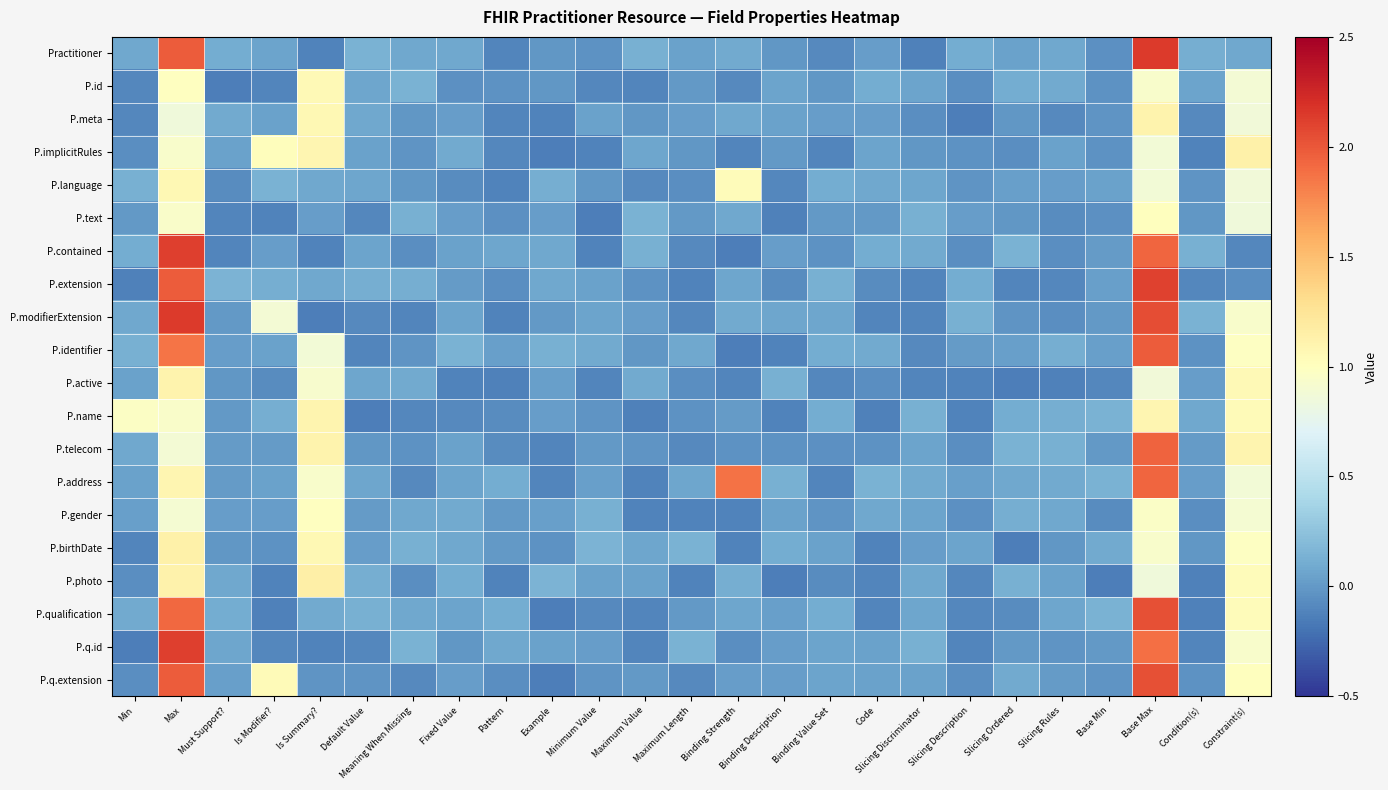

Reading left to right, transcribe all the data shown in this chart.

Practitioner: Min=0.1	Max=2.0	Must Support?=0.1	Is Modifier?=0.1	Is Summary?=-0.1	Default Value=0.1	Meaning When Missing=0.1	Fixed Value=0.1	Pattern=-0.1	Example=-0.0	Minimum Value=-0.0	Maximum Value=0.1	Maximum Length=0.0	Binding Strength=0.1	Binding Description=-0.0	Binding Value Set=-0.1	Code=0.0	Slicing Discriminator=-0.1	Slicing Description=0.1	Slicing Ordered=0.0	Slicing Rules=0.1	Base Min=-0.0	Base Max=2.1	Condition(s)=0.1	Constraint(s)=0.1
P.id: Min=-0.1	Max=1.0	Must Support?=-0.1	Is Modifier?=-0.1	Is Summary?=1.1	Default Value=0.1	Meaning When Missing=0.1	Fixed Value=-0.1	Pattern=-0.0	Example=-0.0	Minimum Value=-0.1	Maximum Value=-0.1	Maximum Length=-0.0	Binding Strength=-0.1	Binding Description=0.1	Binding Value Set=-0.0	Code=0.1	Slicing Discriminator=0.1	Slicing Description=-0.1	Slicing Ordered=0.1	Slicing Rules=0.1	Base Min=-0.0	Base Max=0.9	Condition(s)=0.1	Constraint(s)=0.9
P.meta: Min=-0.1	Max=0.9	Must Support?=0.1	Is Modifier?=0.0	Is Summary?=1.1	Default Value=0.1	Meaning When Missing=-0.0	Fixed Value=0.0	Pattern=-0.1	Example=-0.1	Minimum Value=0.1	Maximum Value=-0.0	Maximum Length=0.0	Binding Strength=0.1	Binding Description=0.0	Binding Value Set=0.0	Code=0.0	Slicing Discriminator=-0.1	Slicing Description=-0.1	Slicing Ordered=-0.0	Slicing Rules=-0.1	Base Min=-0.0	Base Max=1.1	Condition(s)=-0.1	Constraint(s)=0.9
P.implicitRules: Min=-0.1	Max=0.9	Must Support?=0.0	Is Modifier?=1.0	Is Summary?=1.1	Default Value=0.0	Meaning When Missing=-0.0	Fixed Value=0.1	Pattern=-0.1	Example=-0.1	Minimum Value=-0.1	Maximum Value=0.1	Maximum Length=-0.0	Binding Strength=-0.1	Binding Description=0.0	Binding Value Set=-0.1	Code=0.1	Slicing Discriminator=-0.0	Slicing Description=-0.0	Slicing Ordered=-0.1	Slicing Rules=0.0	Base Min=-0.0	Base Max=0.9	Condition(s)=-0.1	Constraint(s)=1.1
P.language: Min=0.1	Max=1.1	Must Support?=-0.1	Is Modifier?=0.1	Is Summary?=0.1	Default Value=0.1	Meaning When Missing=-0.0	Fixed Value=-0.1	Pattern=-0.1	Example=0.1	Minimum Value=-0.0	Maximum Value=-0.1	Maximum Length=-0.1	Binding Strength=1.0	Binding Description=-0.1	Binding Value Set=0.1	Code=0.1	Slicing Discriminator=0.1	Slicing Description=-0.0	Slicing Ordered=0.0	Slicing Rules=0.0	Base Min=0.0	Base Max=0.9	Condition(s)=-0.0	Constraint(s)=0.9
P.text: Min=-0.0	Max=0.9	Must Support?=-0.1	Is Modifier?=-0.1	Is Summary?=0.0	Default Value=-0.1	Meaning When Missing=0.1	Fixed Value=0.0	Pattern=-0.0	Example=0.0	Minimum Value=-0.1	Maximum Value=0.1	Maximum Length=-0.0	Binding Strength=0.1	Binding Description=-0.1	Binding Value Set=-0.0	Code=-0.0	Slicing Discriminator=0.1	Slicing Description=0.0	Slicing Ordered=-0.0	Slicing Rules=-0.1	Base Min=-0.1	Base Max=1.0	Condition(s)=-0.0	Constraint(s)=0.9
P.contained: Min=0.1	Max=2.1	Must Support?=-0.1	Is Modifier?=0.0	Is Summary?=-0.1	Default Value=0.1	Meaning When Missing=-0.1	Fixed Value=0.0	Pattern=0.1	Example=0.1	Minimum Value=-0.1	Maximum Value=0.1	Maximum Length=-0.1	Binding Strength=-0.1	Binding Description=0.0	Binding Value Set=-0.0	Code=0.1	Slicing Discriminator=0.1	Slicing Description=-0.1	Slicing Ordered=0.1	Slicing Rules=-0.1	Base Min=0.0	Base Max=1.9	Condition(s)=0.1	Constraint(s)=-0.1
P.extension: Min=-0.1	Max=2.0	Must Support?=0.1	Is Modifier?=0.1	Is Summary?=0.1	Default Value=0.1	Meaning When Missing=0.1	Fixed Value=0.0	Pattern=-0.1	Example=0.1	Minimum Value=0.0	Maximum Value=-0.0	Maximum Length=-0.1	Binding Strength=0.1	Binding Description=-0.1	Binding Value Set=0.1	Code=-0.1	Slicing Discriminator=-0.1	Slicing Description=0.1	Slicing Ordered=-0.1	Slicing Rules=-0.1	Base Min=0.0	Base Max=2.1	Condition(s)=-0.1	Constraint(s)=-0.1
P.modifierExtension: Min=0.1	Max=2.1	Must Support?=0.0	Is Modifier?=0.9	Is Summary?=-0.1	Default Value=-0.1	Meaning When Missing=-0.1	Fixed Value=0.1	Pattern=-0.1	Example=0.0	Minimum Value=0.1	Maximum Value=0.0	Maximum Length=-0.1	Binding Strength=0.1	Binding Description=0.1	Binding Value Set=0.1	Code=-0.1	Slicing Discriminator=-0.1	Slicing Description=0.1	Slicing Ordered=-0.0	Slicing Rules=-0.1	Base Min=-0.0	Base Max=2.0	Condition(s)=0.1	Constraint(s)=0.9
P.identifier: Min=0.1	Max=1.9	Must Support?=0.0	Is Modifier?=0.0	Is Summary?=0.9	Default Value=-0.1	Meaning When Missing=-0.0	Fixed Value=0.1	Pattern=0.0	Example=0.1	Minimum Value=0.1	Maximum Value=-0.0	Maximum Length=0.1	Binding Strength=-0.1	Binding Description=-0.1	Binding Value Set=0.1	Code=0.1	Slicing Discriminator=-0.1	Slicing Description=0.0	Slicing Ordered=0.0	Slicing Rules=0.1	Base Min=0.0	Base Max=2.0	Condition(s)=-0.0	Constraint(s)=1.0
P.active: Min=0.0	Max=1.1	Must Support?=-0.0	Is Modifier?=-0.1	Is Summary?=0.9	Default Value=0.1	Meaning When Missing=0.1	Fixed Value=-0.1	Pattern=-0.1	Example=0.0	Minimum Value=-0.1	Maximum Value=0.1	Maximum Length=-0.1	Binding Strength=-0.1	Binding Description=0.1	Binding Value Set=-0.1	Code=-0.1	Slicing Discriminator=-0.1	Slicing Description=-0.1	Slicing Ordered=-0.1	Slicing Rules=-0.1	Base Min=-0.1	Base Max=0.9	Condition(s)=0.0	Constraint(s)=1.1
P.name: Min=1.0	Max=0.9	Must Support?=0.0	Is Modifier?=0.1	Is Summary?=1.1	Default Value=-0.1	Meaning When Missing=-0.1	Fixed Value=-0.1	Pattern=-0.1	Example=0.0	Minimum Value=-0.0	Maximum Value=-0.1	Maximum Length=-0.0	Binding Strength=0.0	Binding Description=-0.1	Binding Value Set=0.1	Code=-0.1	Slicing Discriminator=0.1	Slicing Description=-0.1	Slicing Ordered=0.1	Slicing Rules=0.1	Base Min=0.1	Base Max=1.1	Condition(s)=0.1	Constraint(s)=1.0
P.telecom: Min=0.1	Max=0.9	Must Support?=0.0	Is Modifier?=0.0	Is Summary?=1.1	Default Value=-0.0	Meaning When Missing=-0.0	Fixed Value=0.0	Pattern=-0.1	Example=-0.1	Minimum Value=-0.0	Maximum Value=-0.0	Maximum Length=-0.1	Binding Strength=-0.0	Binding Description=-0.0	Binding Value Set=-0.1	Code=-0.0	Slicing Discriminator=0.1	Slicing Description=-0.1	Slicing Ordered=0.1	Slicing Rules=0.1	Base Min=-0.0	Base Max=1.9	Condition(s)=0.0	Constraint(s)=1.1
P.address: Min=0.0	Max=1.1	Must Support?=0.0	Is Modifier?=0.0	Is Summary?=0.9	Default Value=0.1	Meaning When Missing=-0.1	Fixed Value=0.1	Pattern=0.1	Example=-0.1	Minimum Value=0.0	Maximum Value=-0.1	Maximum Length=0.1	Binding Strength=1.9	Binding Description=0.1	Binding Value Set=-0.1	Code=0.1	Slicing Discriminator=0.1	Slicing Description=0.0	Slicing Ordered=0.1	Slicing Rules=0.1	Base Min=0.1	Base Max=1.9	Condition(s)=0.0	Constraint(s)=0.9
P.gender: Min=0.0	Max=0.9	Must Support?=0.0	Is Modifier?=0.0	Is Summary?=1.0	Default Value=0.0	Meaning When Missing=0.1	Fixed Value=0.1	Pattern=-0.0	Example=0.0	Minimum Value=0.1	Maximum Value=-0.1	Maximum Length=-0.1	Binding Strength=-0.1	Binding Description=0.0	Binding Value Set=-0.0	Code=0.1	Slicing Discriminator=0.1	Slicing Description=-0.0	Slicing Ordered=0.1	Slicing Rules=0.1	Base Min=-0.1	Base Max=1.0	Condition(s)=-0.1	Constraint(s)=0.9
P.birthDate: Min=-0.1	Max=1.1	Must Support?=-0.0	Is Modifier?=-0.0	Is Summary?=1.1	Default Value=0.0	Meaning When Missing=0.1	Fixed Value=0.1	Pattern=-0.0	Example=-0.0	Minimum Value=0.1	Maximum Value=0.1	Maximum Length=0.1	Binding Strength=-0.1	Binding Description=0.1	Binding Value Set=0.0	Code=-0.1	Slicing Discriminator=0.0	Slicing Description=0.1	Slicing Ordered=-0.1	Slicing Rules=-0.0	Base Min=0.1	Base Max=0.9	Condition(s)=-0.0	Constraint(s)=1.0
P.photo: Min=-0.1	Max=1.1	Must Support?=0.1	Is Modifier?=-0.1	Is Summary?=1.1	Default Value=0.1	Meaning When Missing=-0.1	Fixed Value=0.1	Pattern=-0.1	Example=0.1	Minimum Value=0.0	Maximum Value=0.0	Maximum Length=-0.1	Binding Strength=0.1	Binding Description=-0.1	Binding Value Set=-0.1	Code=-0.1	Slicing Discriminator=0.1	Slicing Description=-0.1	Slicing Ordered=0.1	Slicing Rules=0.0	Base Min=-0.1	Base Max=0.9	Condition(s)=-0.1	Constraint(s)=1.0
P.qualification: Min=0.1	Max=1.9	Must Support?=0.1	Is Modifier?=-0.1	Is Summary?=0.1	Default Value=0.1	Meaning When Missing=0.1	Fixed Value=0.1	Pattern=0.1	Example=-0.1	Minimum Value=-0.1	Maximum Value=-0.1	Maximum Length=0.0	Binding Strength=0.1	Binding Description=0.0	Binding Value Set=0.1	Code=-0.1	Slicing Discriminator=0.1	Slicing Description=-0.1	Slicing Ordered=-0.1	Slicing Rules=0.1	Base Min=0.1	Base Max=2.0	Condition(s)=-0.1	Constraint(s)=1.0
P.q.id: Min=-0.1	Max=2.1	Must Support?=0.1	Is Modifier?=-0.1	Is Summary?=-0.1	Default Value=-0.1	Meaning When Missing=0.1	Fixed Value=-0.0	Pattern=0.1	Example=0.0	Minimum Value=0.0	Maximum Value=-0.1	Maximum Length=0.1	Binding Strength=-0.1	Binding Description=0.0	Binding Value Set=0.1	Code=0.0	Slicing Discriminator=0.1	Slicing Description=-0.1	Slicing Ordered=0.0	Slicing Rules=-0.0	Base Min=-0.0	Base Max=1.9	Condition(s)=-0.1	Constraint(s)=0.9
P.q.extension: Min=-0.1	Max=2.0	Must Support?=0.0	Is Modifier?=1.0	Is Summary?=-0.0	Default Value=-0.0	Meaning When Missing=-0.1	Fixed Value=0.0	Pattern=-0.1	Example=-0.1	Minimum Value=-0.0	Maximum Value=-0.0	Maximum Length=-0.1	Binding Strength=0.0	Binding Description=0.0	Binding Value Set=0.1	Code=0.0	Slicing Discriminator=0.0	Slicing Description=-0.1	Slicing Ordered=0.1	Slicing Rules=0.0	Base Min=-0.0	Base Max=2.0	Condition(s)=-0.0	Constraint(s)=1.0